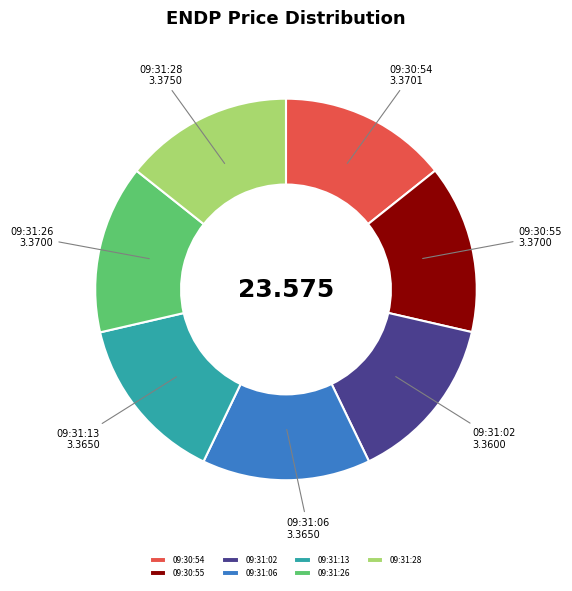

Approximately how many times larger is the value at 09:31:06 compared to 09:31:02?

1.0